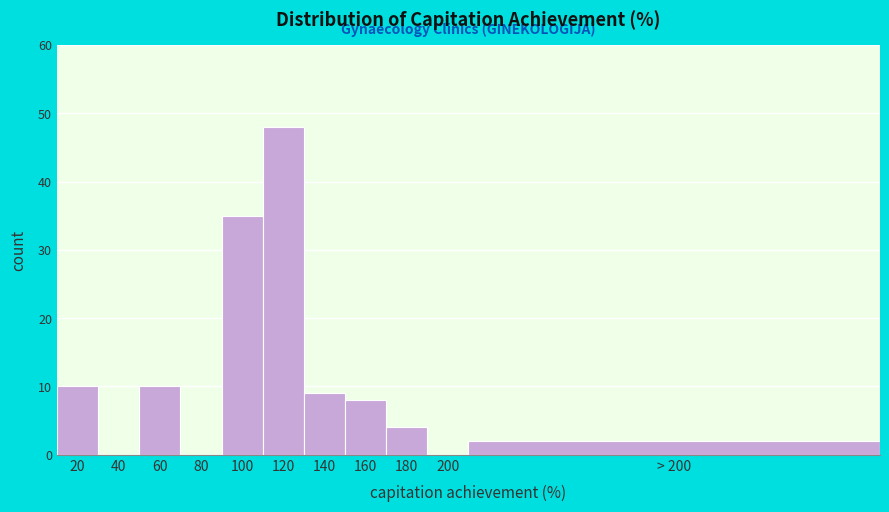

Reading left to right, extract all data points from this chart.

20=10	40=0	60=10	80=0	100=35	120=48	140=9	160=8	180=4	200=0	> 200=2